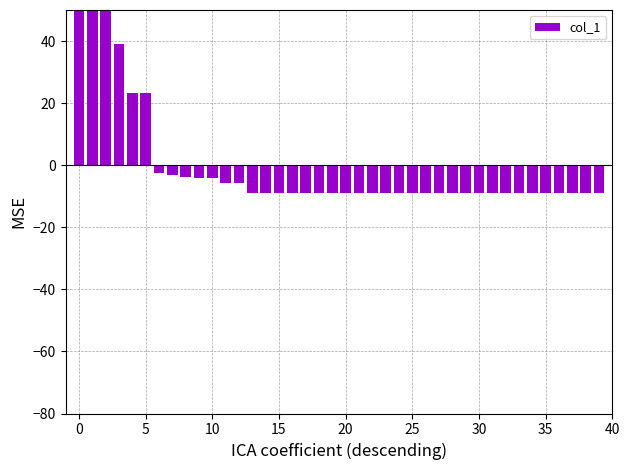

At which category does the chart reach its minimum across all series?

13